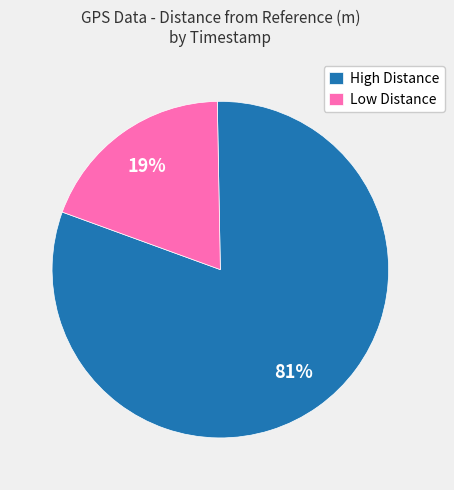

Which slice is the smallest?

Low Distance